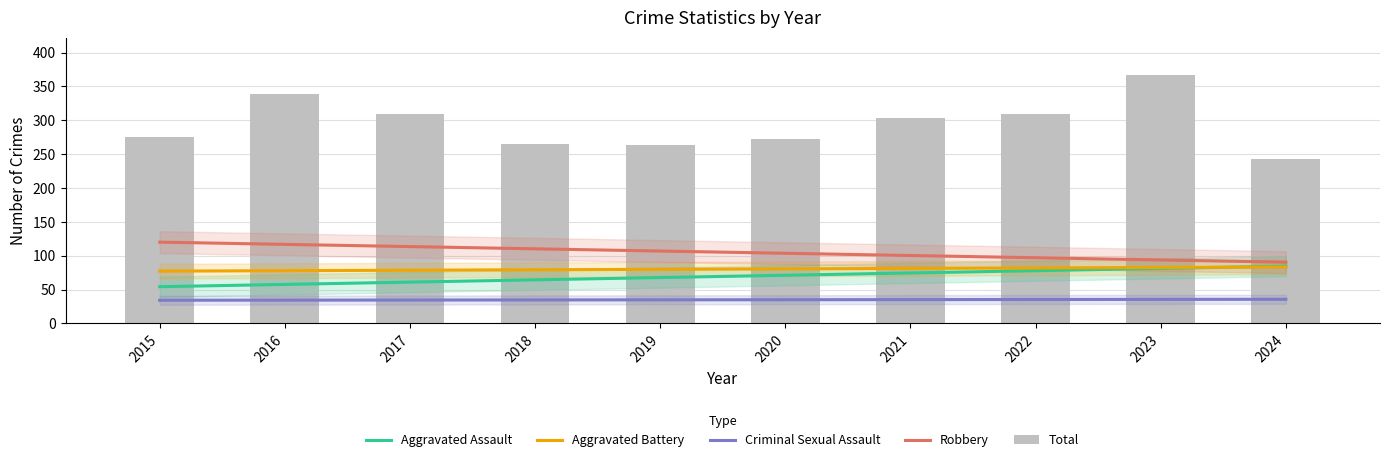

At which label is Aggravated Battery closest to 80?

2019